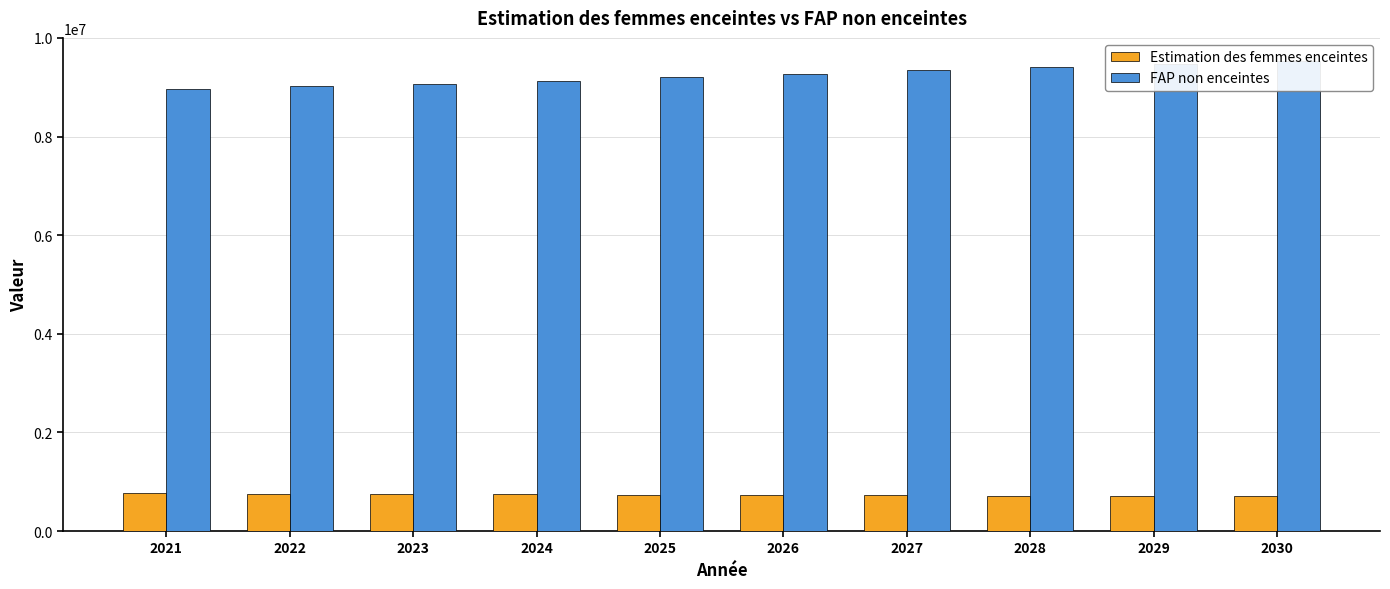

True or false: FAP non enceintes has a value of 13577057.1 at 2022.

False